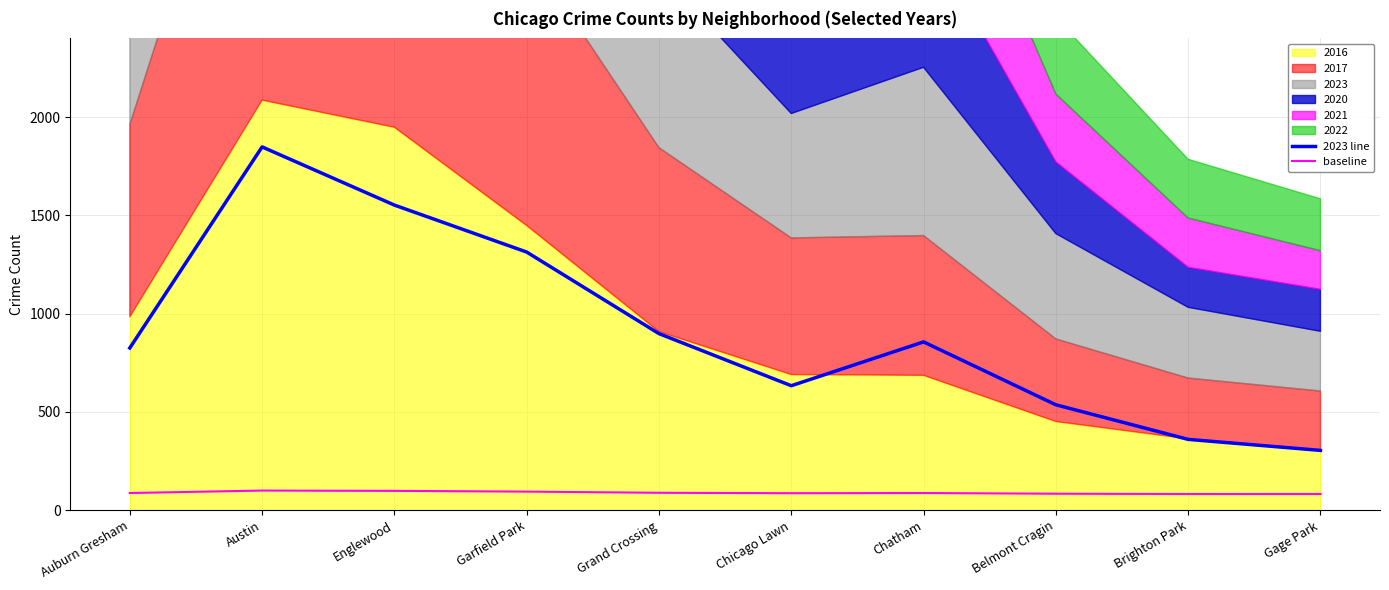

Where is the first local maximum for 2023 line?

Austin